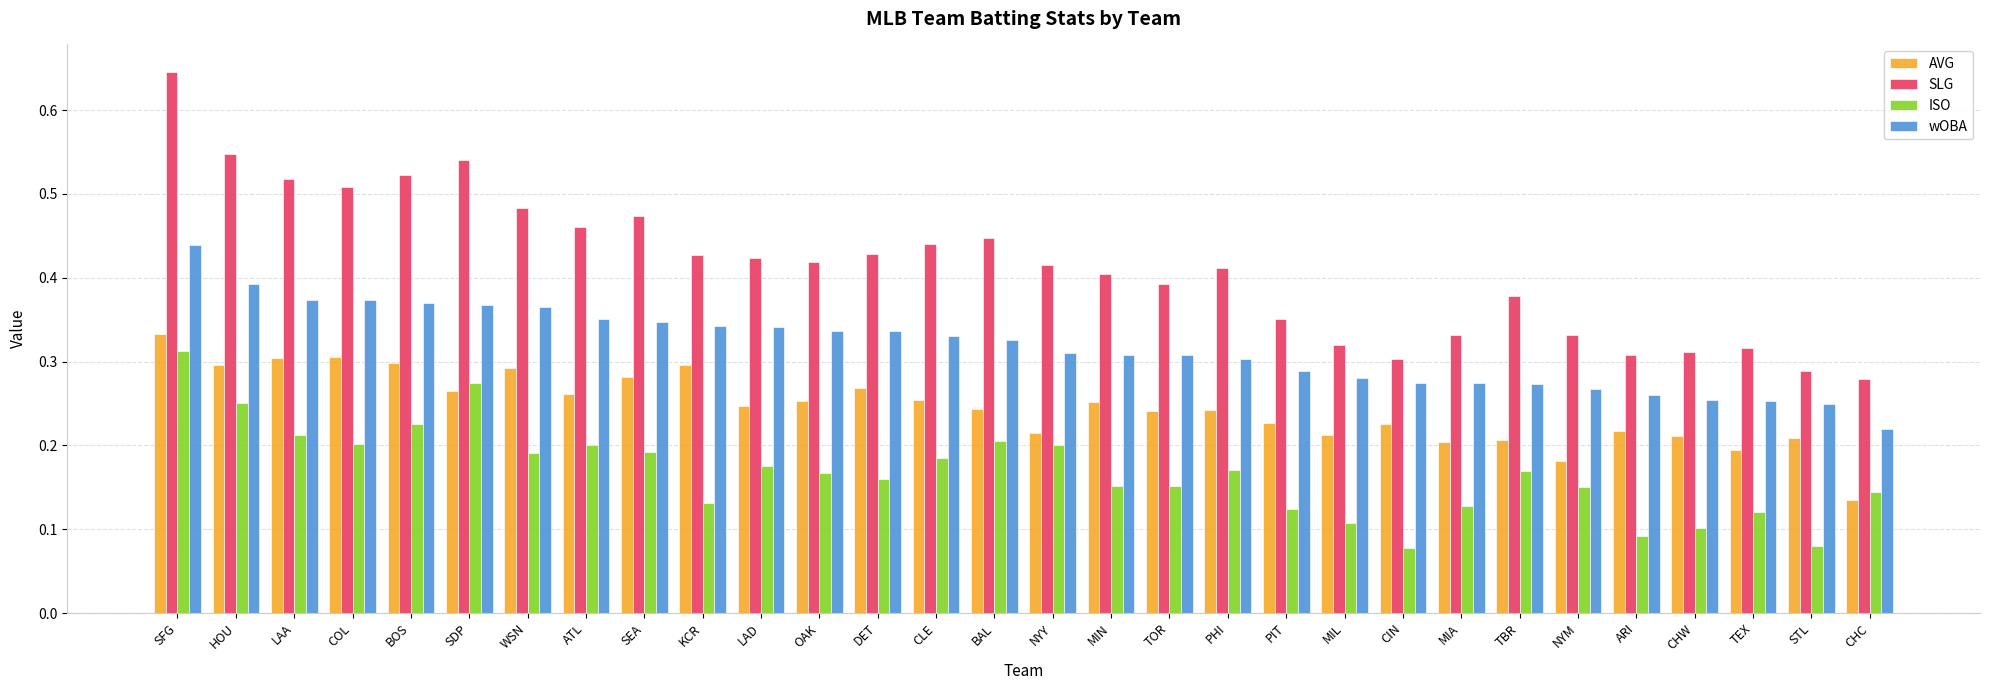

What position from the left is OAK?

12